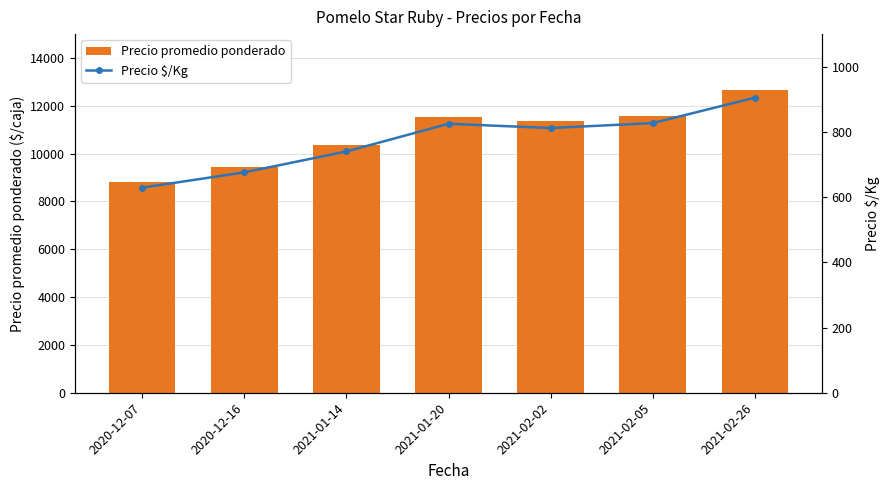

Between 2021-02-26 and 2021-02-02, which is larger?

2021-02-26